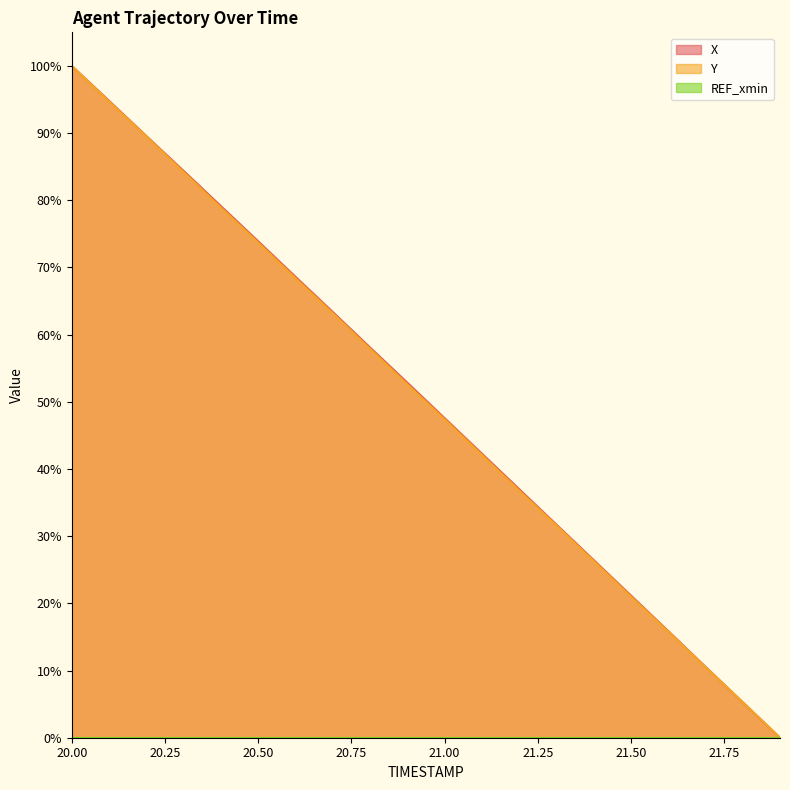

How many lines are shown in the chart?

3